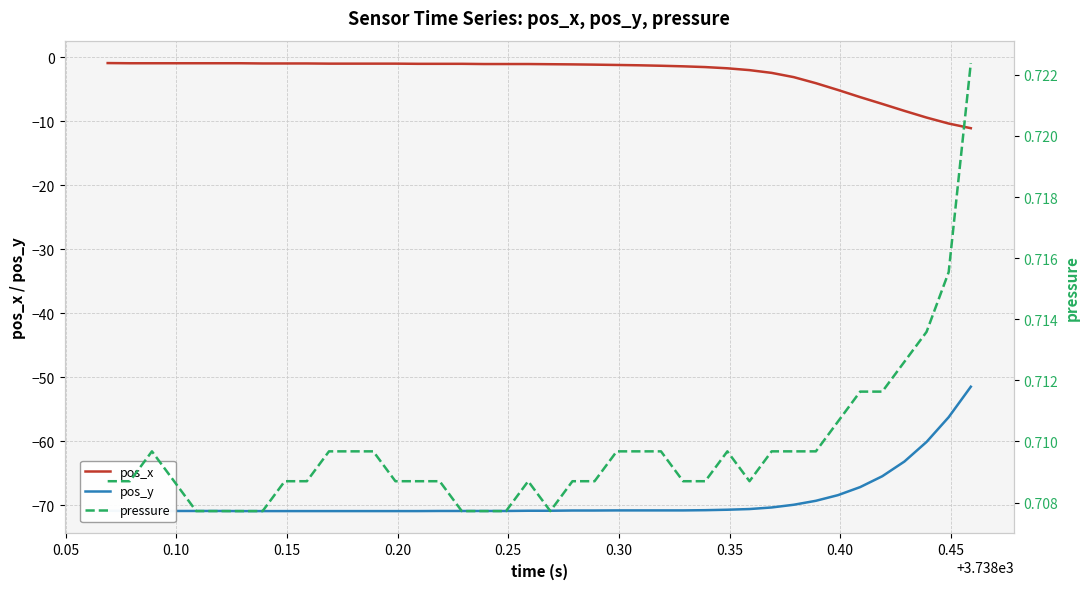

Rank the series by their maximum value, from highest to lowest.

pressure, pos_x, pos_y